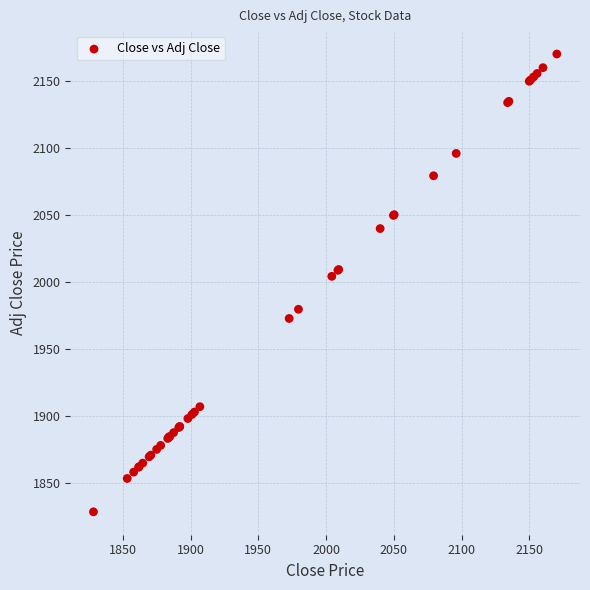

What Y value in the scatter plot is closest to 1999?

2004.2